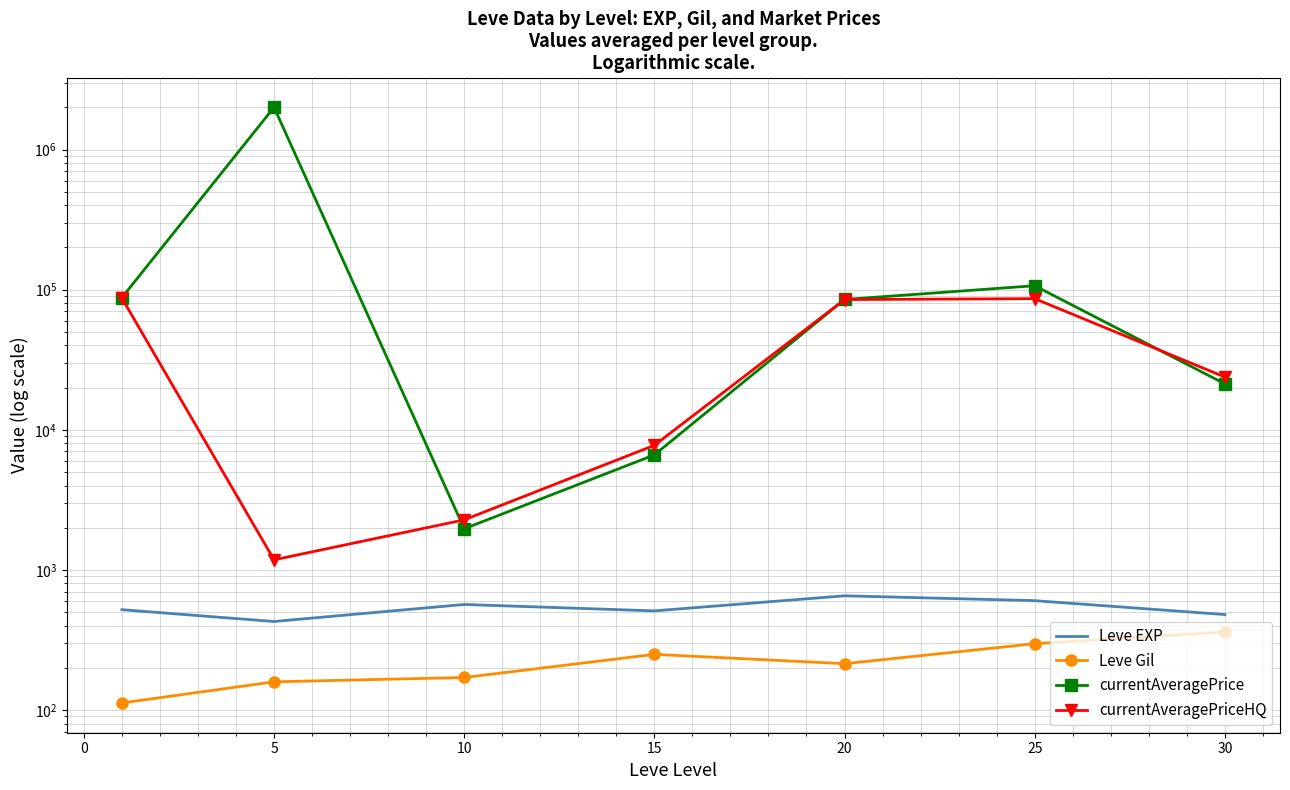

Reading left to right, what are all the values shown in this chart?

Leve EXP: 520.0	428.3	566.7	510.0	653.3	603.3	480.0
Leve Gil: 112.3	159.0	170.7	249.7	214.2	297.3	361.0
currentAveragePrice: 87778.5	2003100.5	1966.5	6620.8	85108.2	106729.2	21277.0
currentAveragePriceHQ: 86999.8	1180.0	2277.0	7750.0	85001.7	86286.7	23797.2